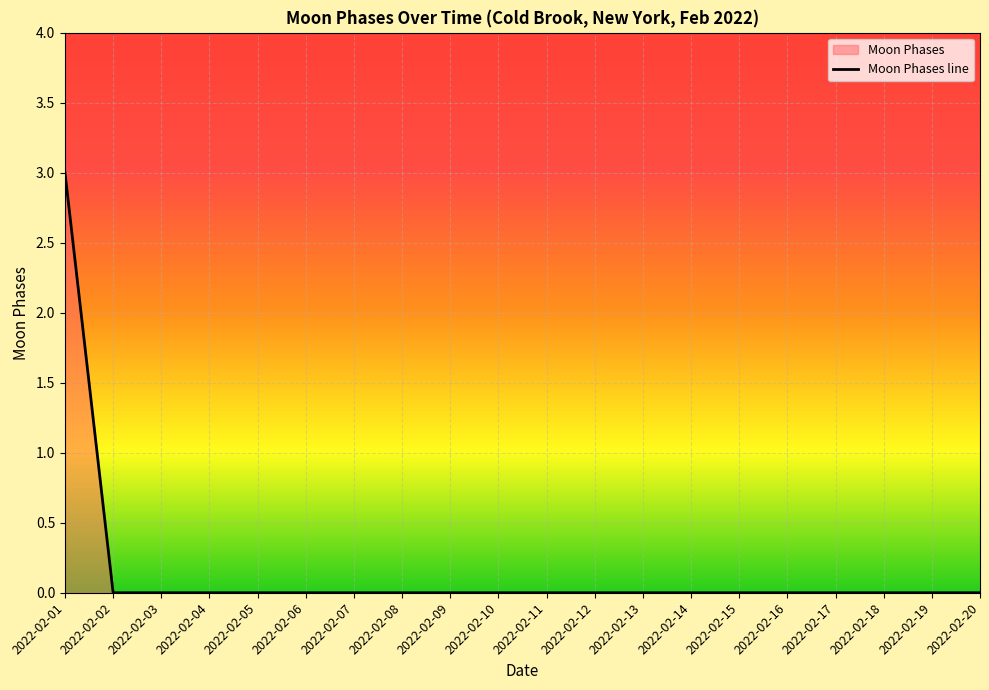

What is the difference between the maximum and minimum values?

3